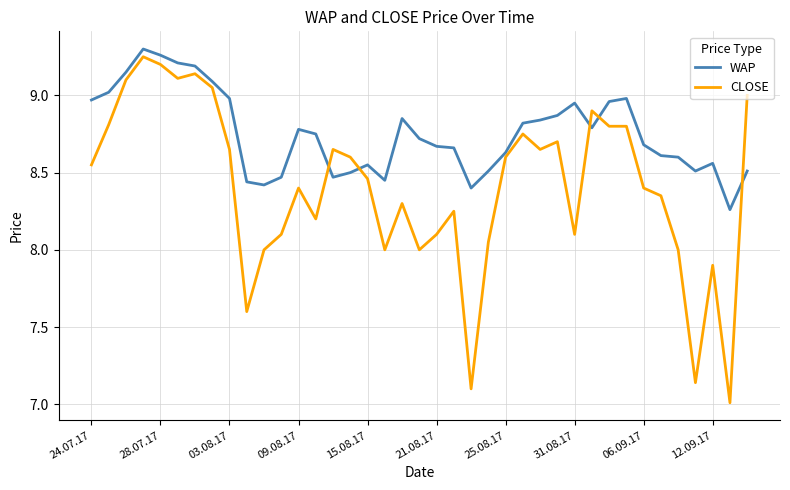

What is the difference between the maximum and minimum values in the WAP series?

1.0